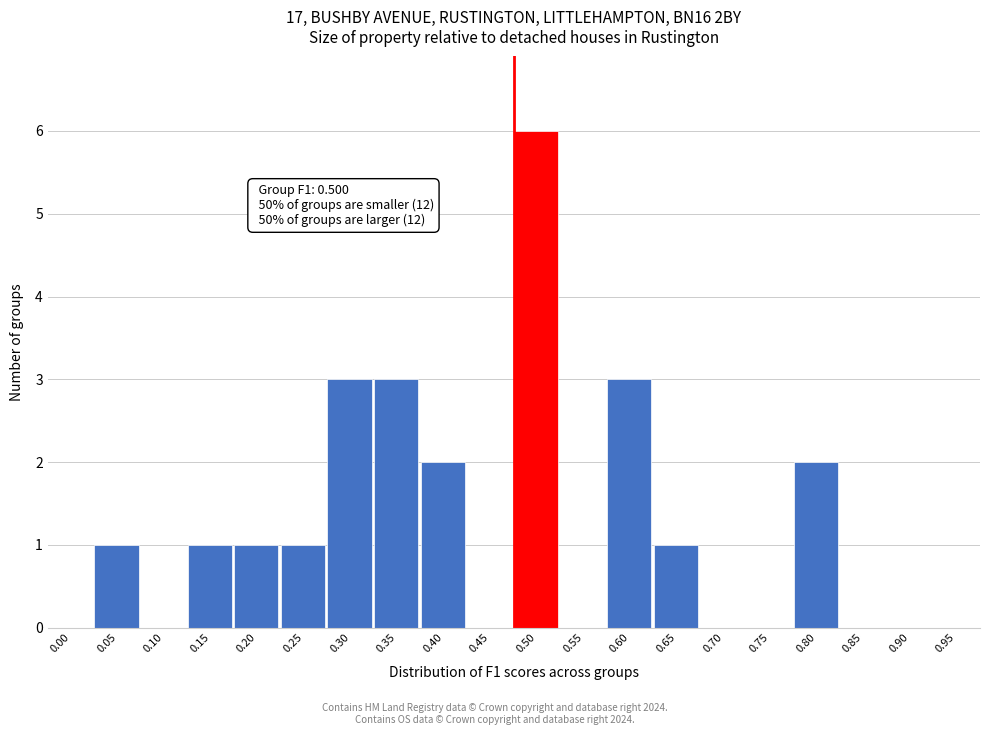

Reading left to right, what are all the values shown in this chart?

0.00=0	0.05=1	0.10=0	0.15=1	0.20=1	0.25=1	0.30=3	0.35=3	0.40=2	0.45=0	0.50=6	0.55=0	0.60=3	0.65=1	0.70=0	0.75=0	0.80=2	0.85=0	0.90=0	0.95=0